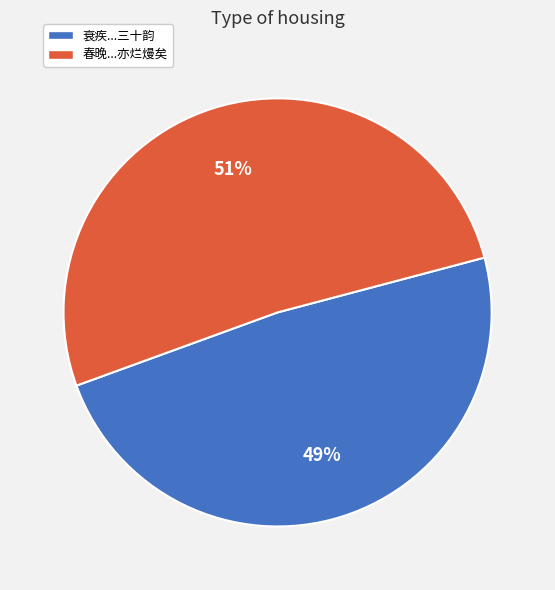

To the nearest percent, what is the average slice percentage?

50%